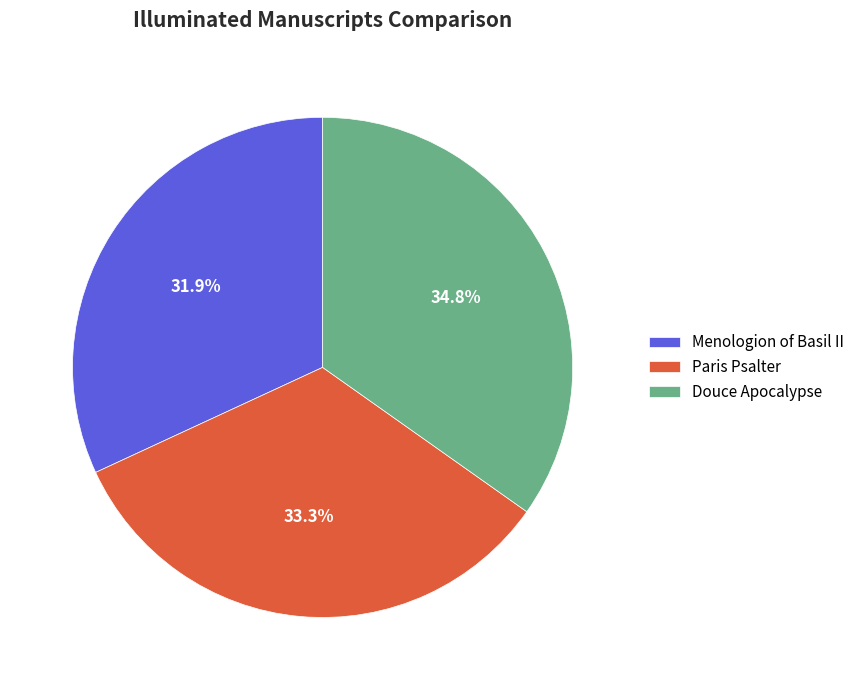

Count the number of slices in the pie.

3